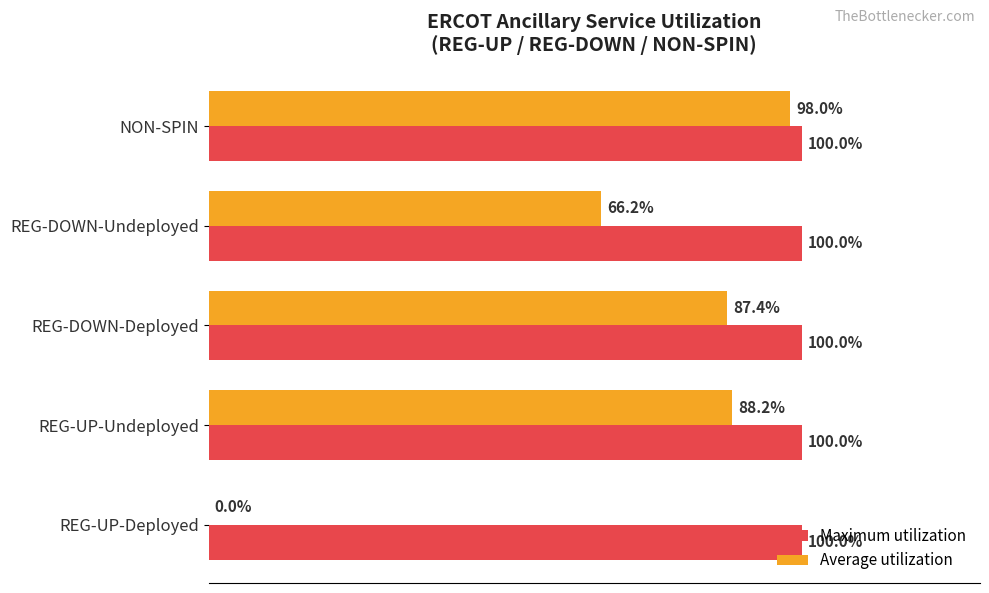

At which category is the sum across all series the highest?

NON-SPIN